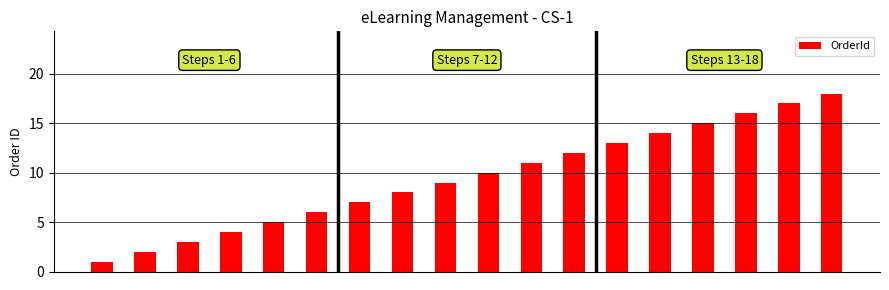

What is the maximum value shown in the chart?

18